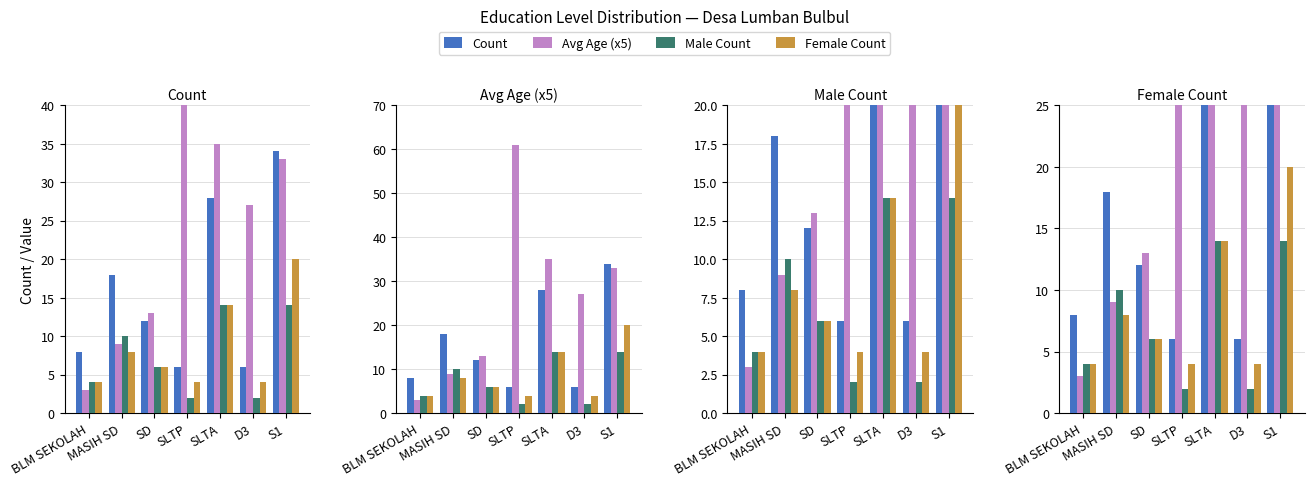

What is the total value across all series at BLM SEKOLAH?

19